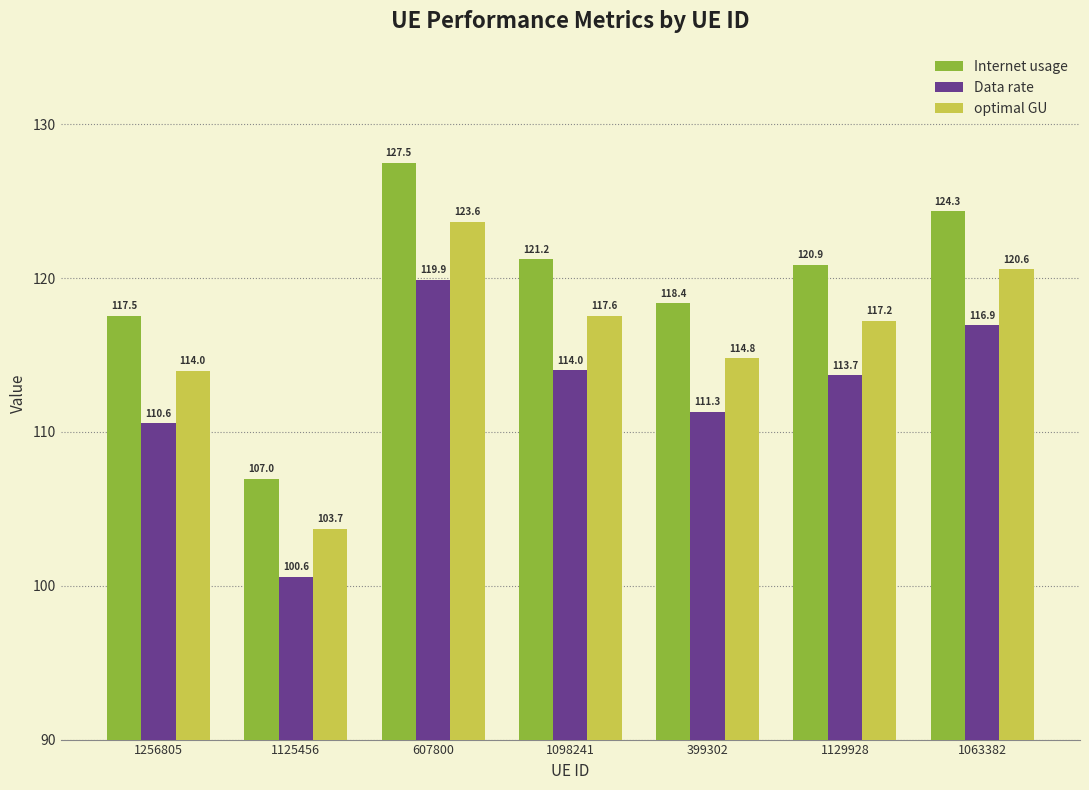

Which series has the largest total across all categories?

Internet usage